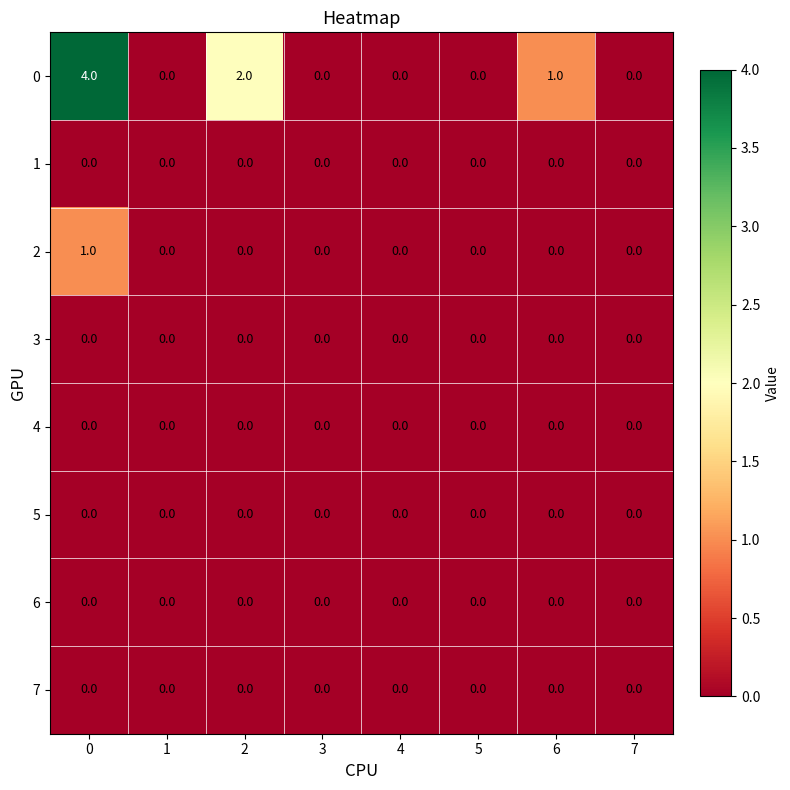

Count the number of data series in this chart.

8